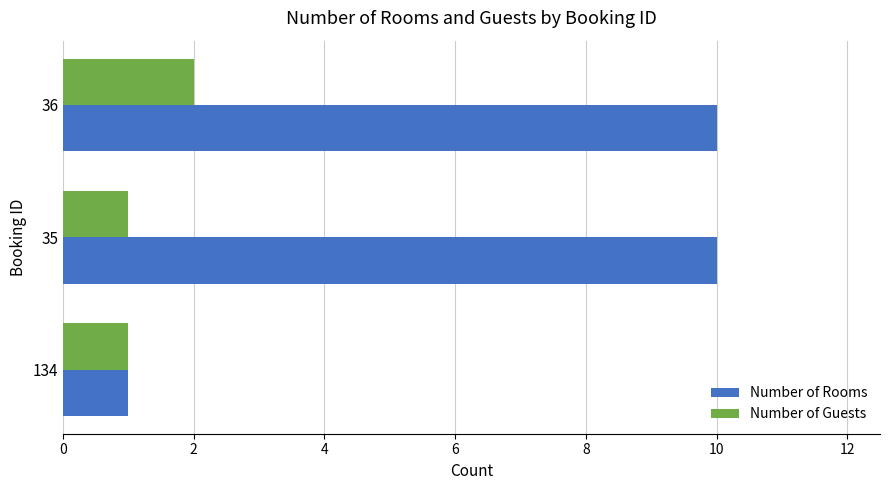

True or false: Number of Guests has a value of 1 at 35.

True